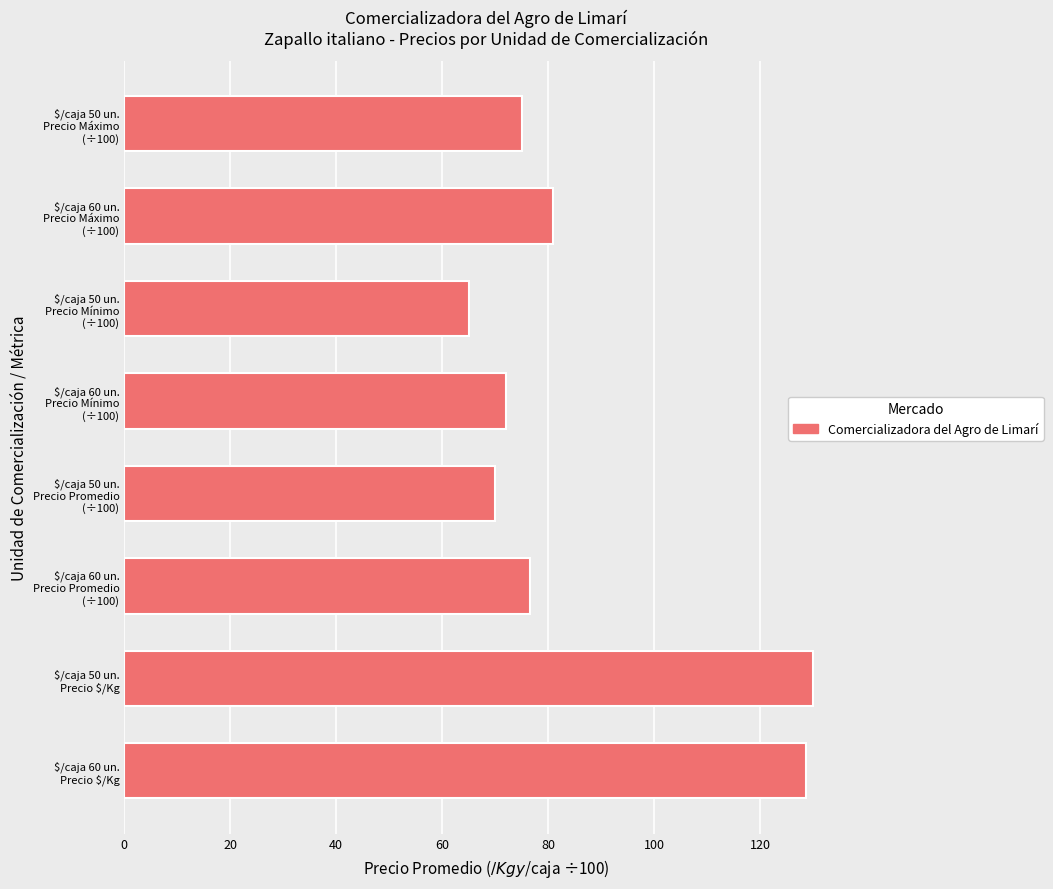

Reading bottom to top, list all the values displayed in this chart.

128.7	130.0	76.5	70.0	72.1	65.0	81.0	75.0